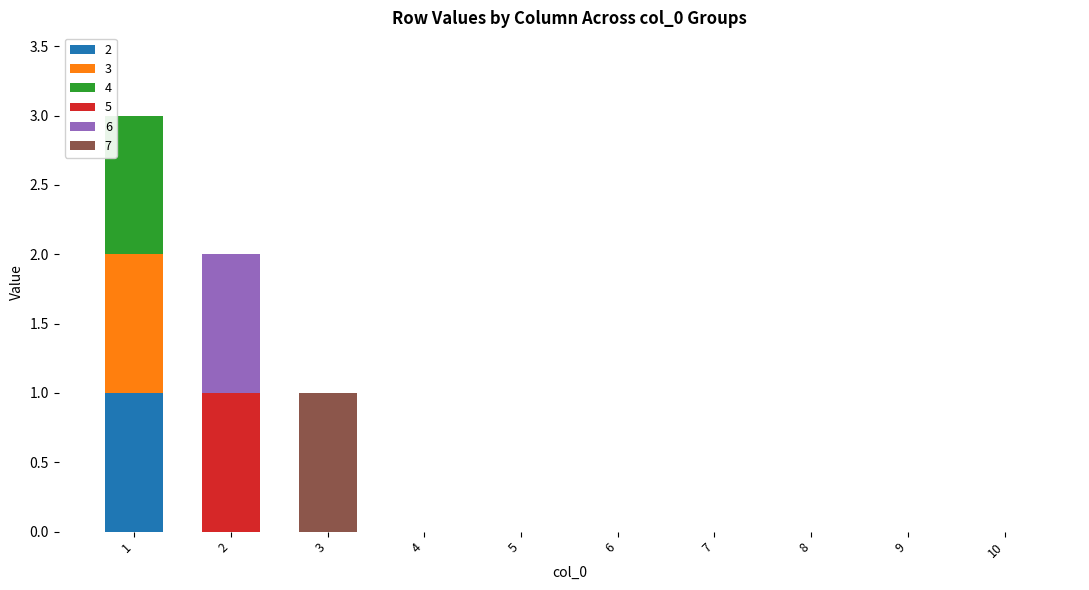

True or false: 2 has a value of 0 at 10.

True